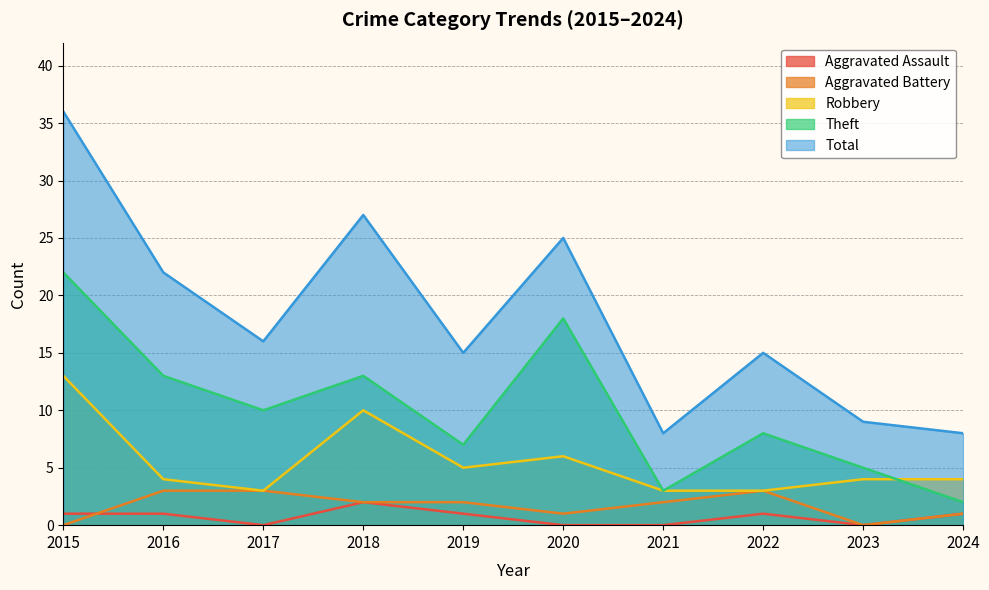

Between 2024 and 2023, which is larger?

2024